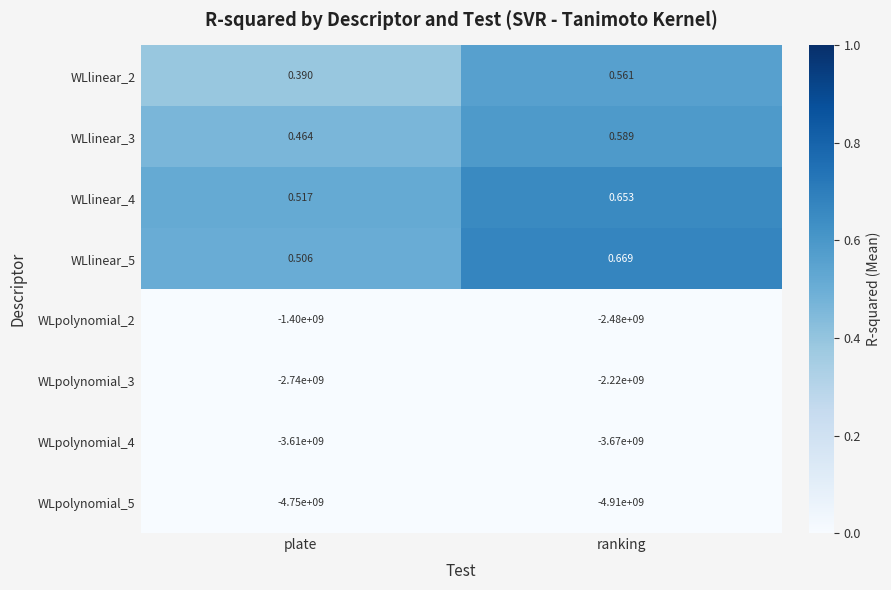

At which label is WLlinear_4 closest to 0?

plate